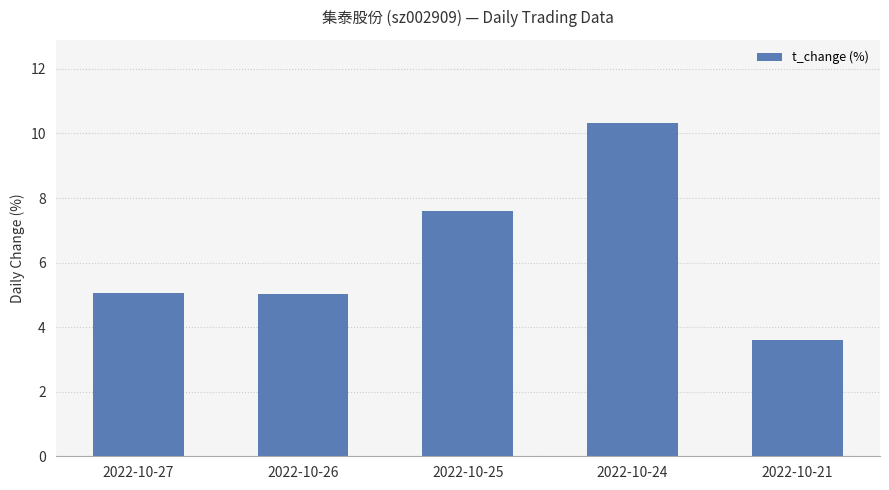

The value at 2022-10-25 is 12.1. True or false?

False